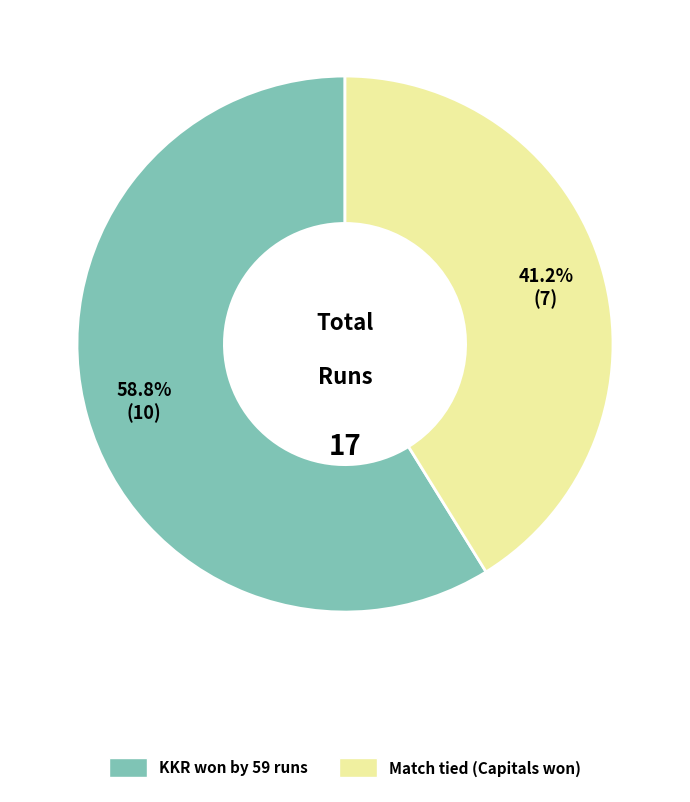

True or false: Match tied (Capitals won) accounts for 46% of the total.

False